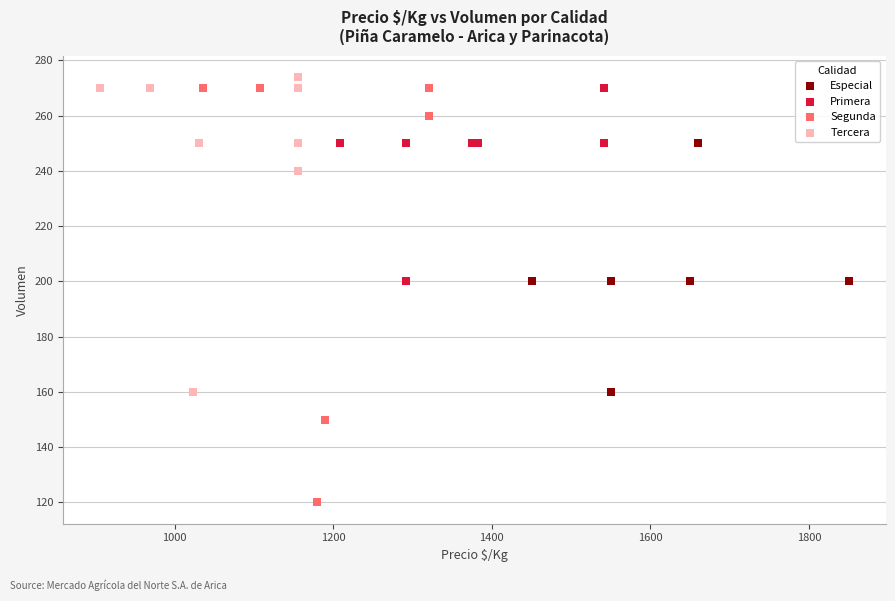

Which series contains the lowest Y value?

Segunda